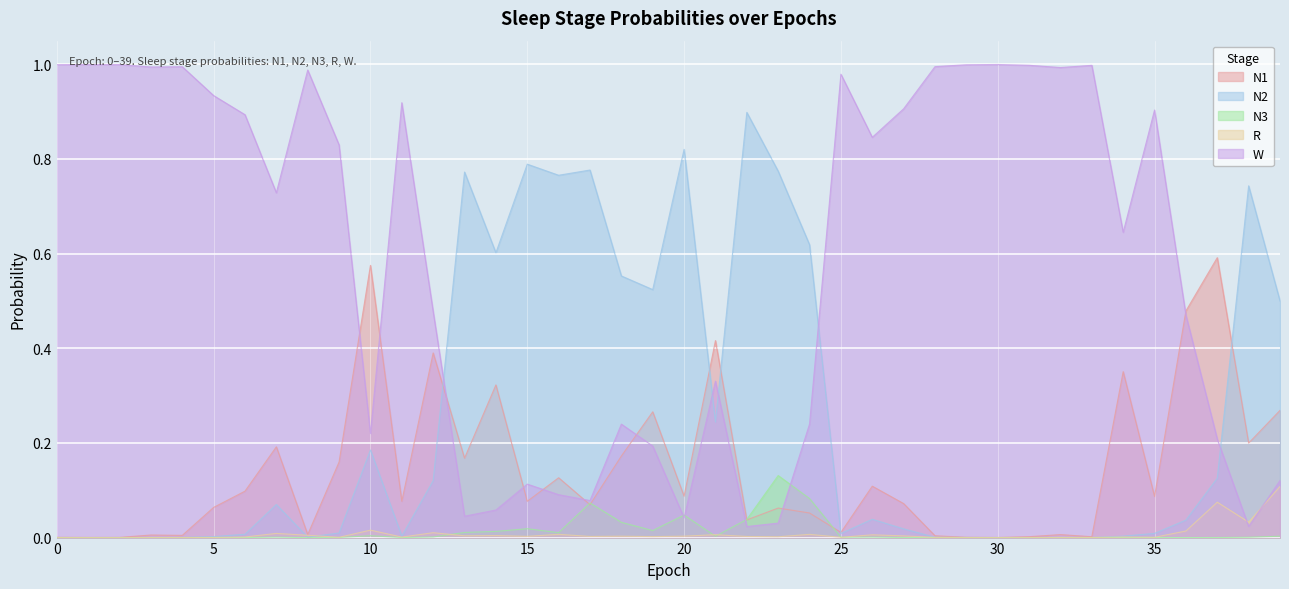

The N3 series shows 0.0 at 18. True or false?

False